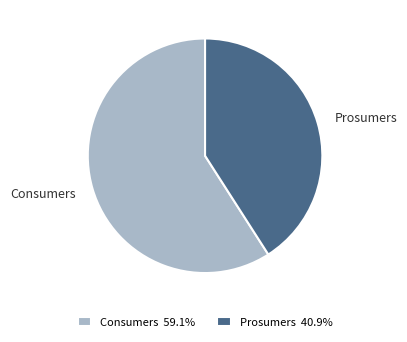

What is the smallest slice in the pie chart?

Prosumers